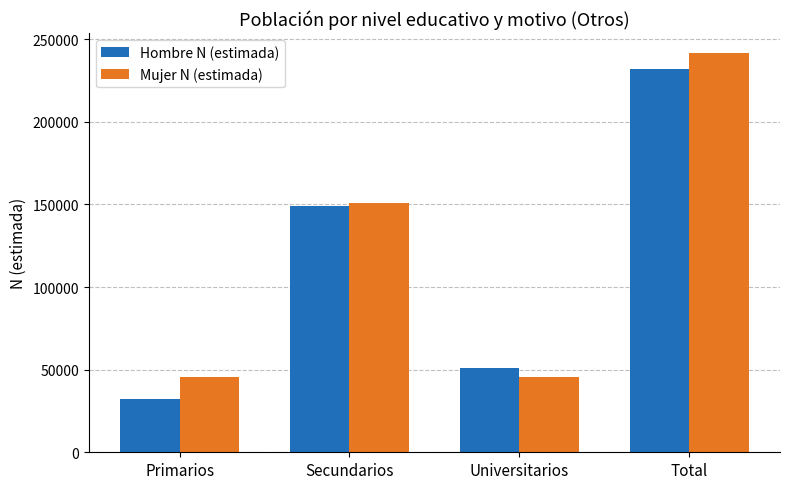

What is the spread (max minus min) of values at Secundarios?

1651